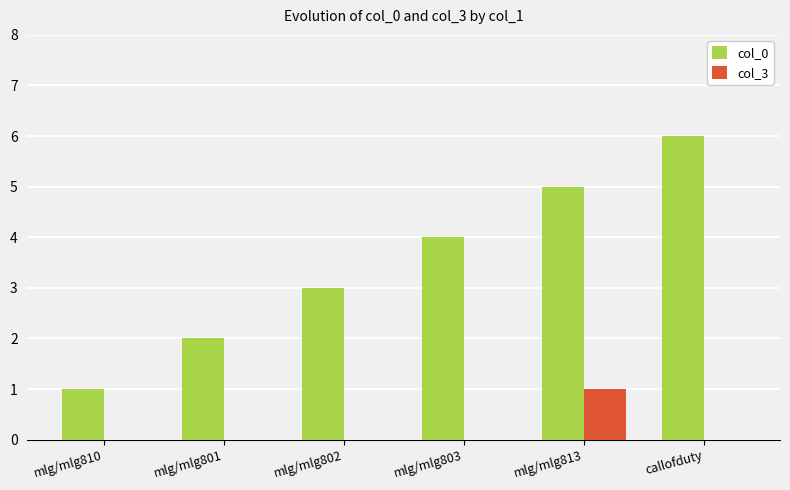

Which series changed the most between mlg/mlg810 and callofduty?

col_0